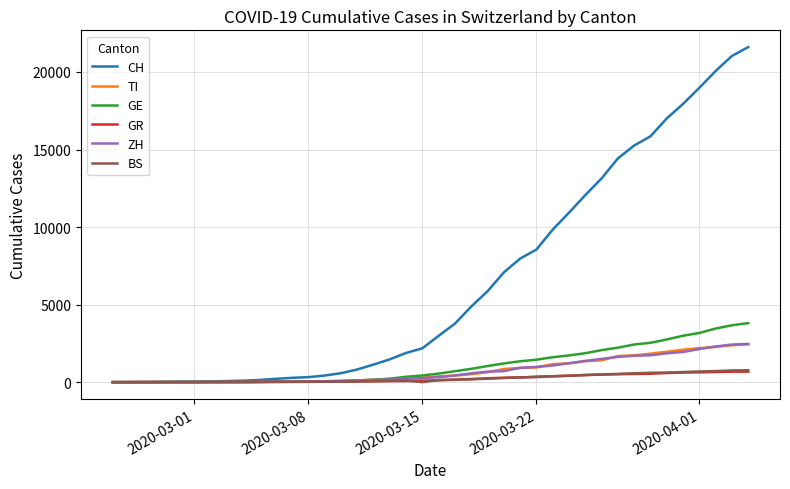

Which series has the largest total across all categories?

CH